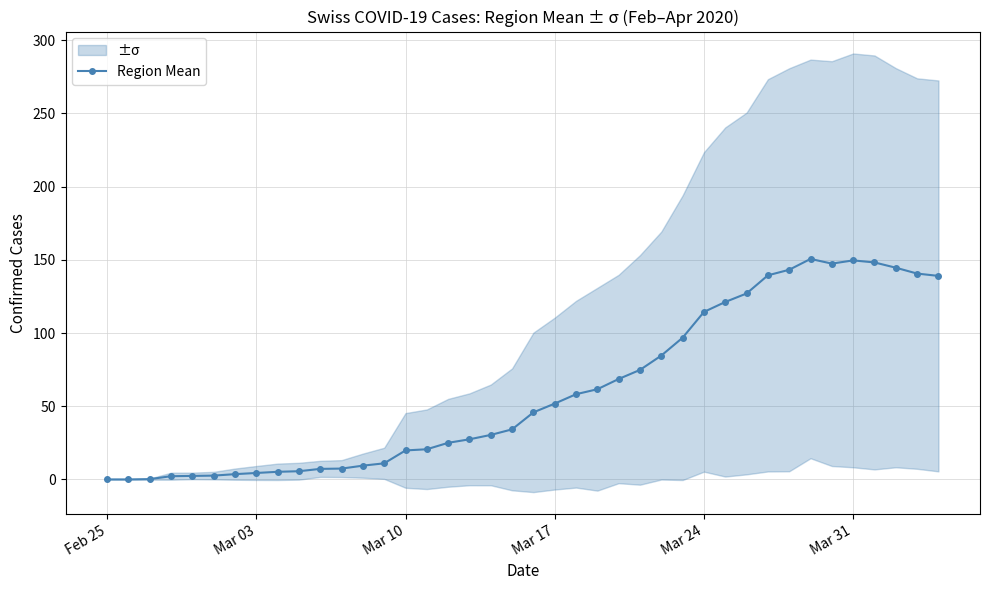

What is the value of the 36th point from the left?

149.6